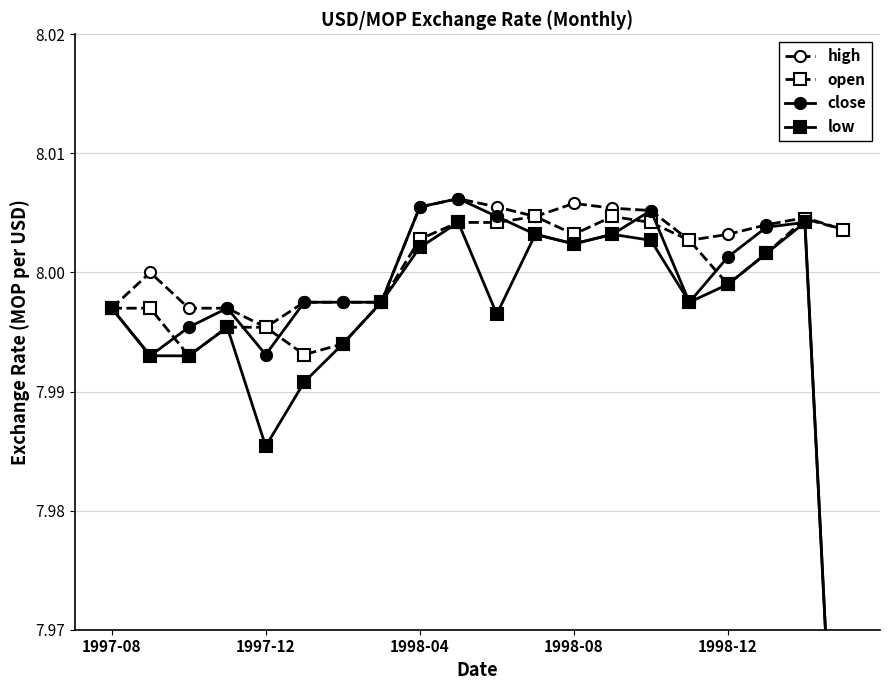

What are all the series names shown in the legend?

high, open, close, low